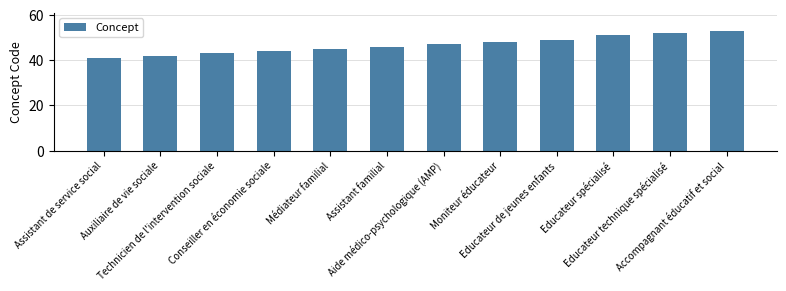

At which label is the value closest to 47?

Aide médico-psychologique (AMP)